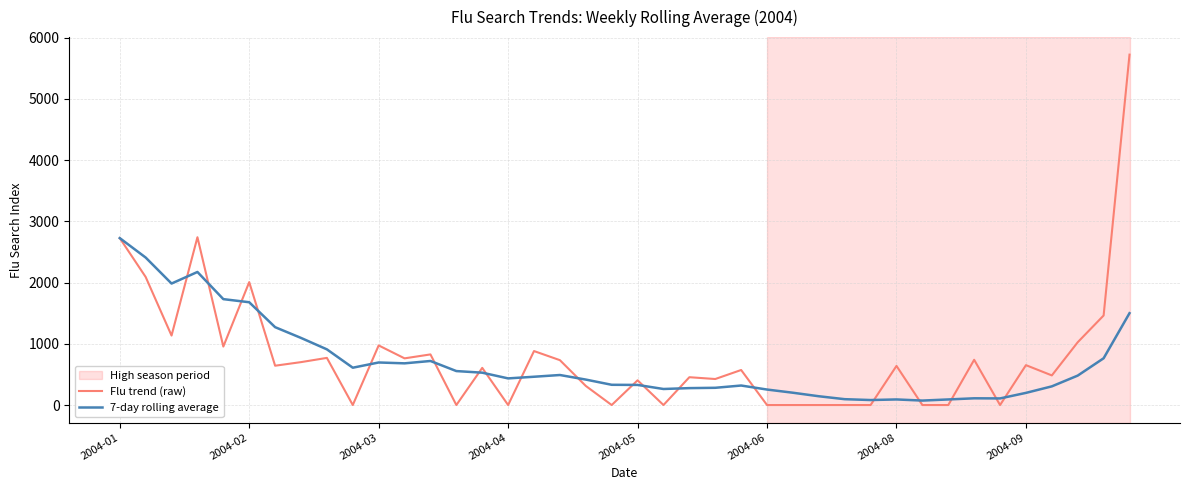

Which series has the largest range (max minus min)?

Flu trend (raw)